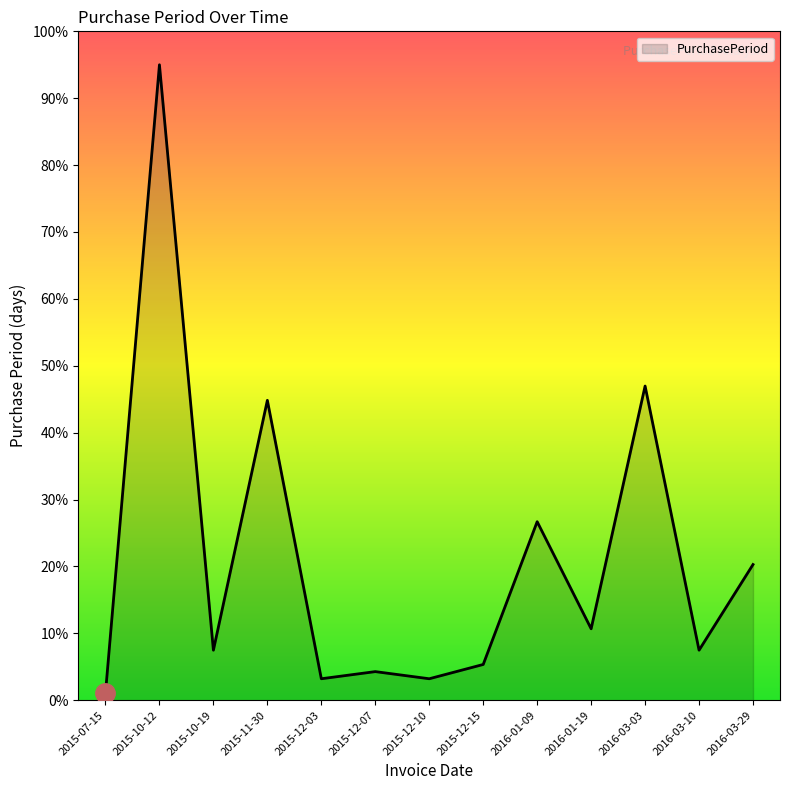

What is the greatest value displayed?

95.0